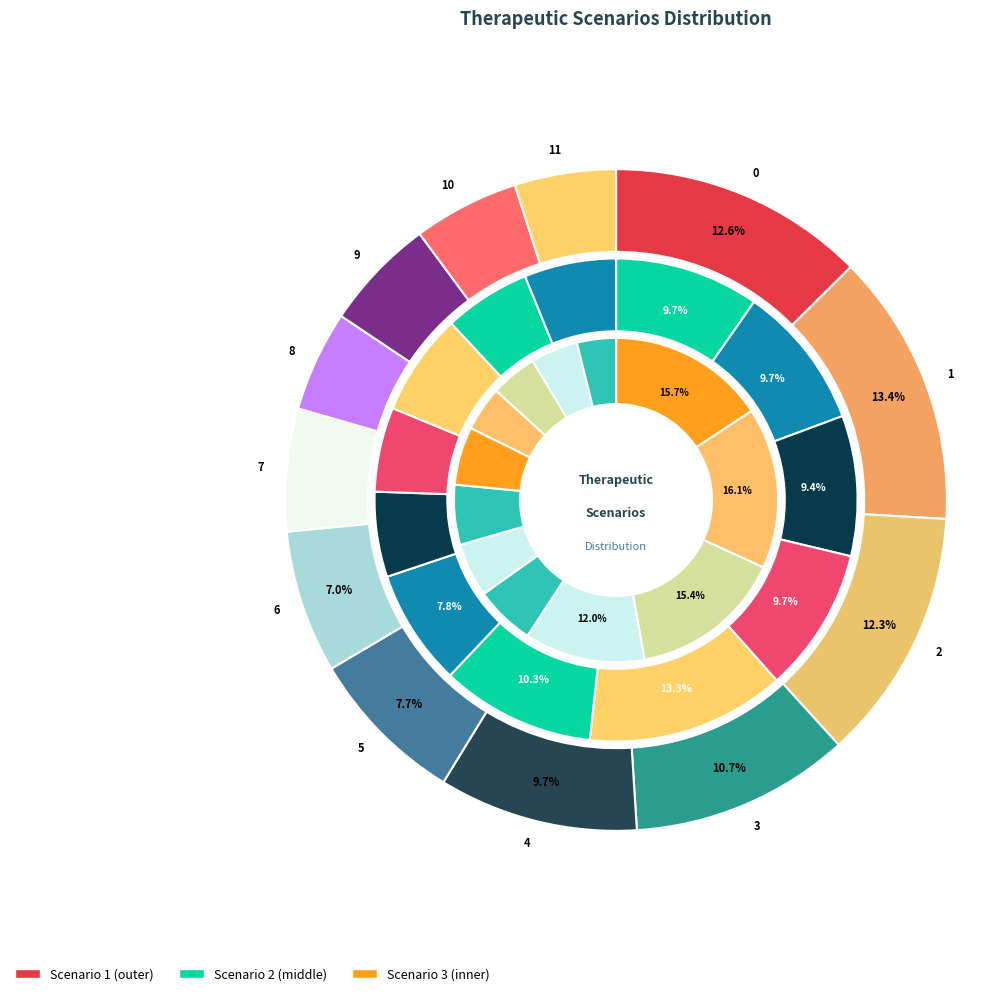

Count the number of slices in the pie.

12